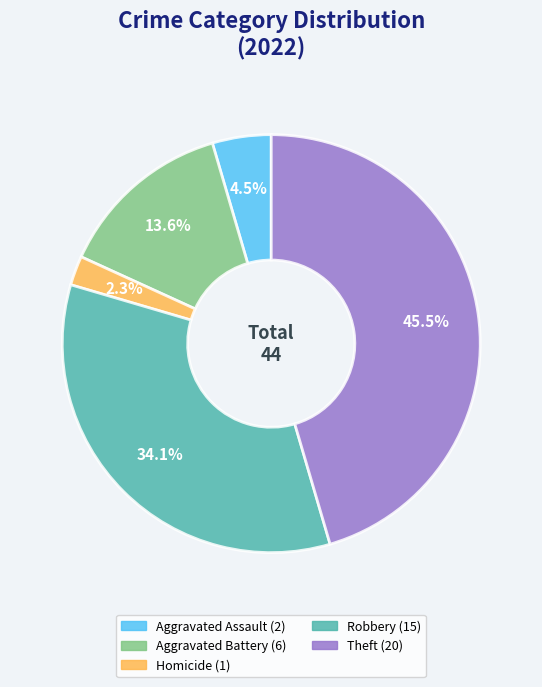

Is there any slice that represents more than half of the pie?

No